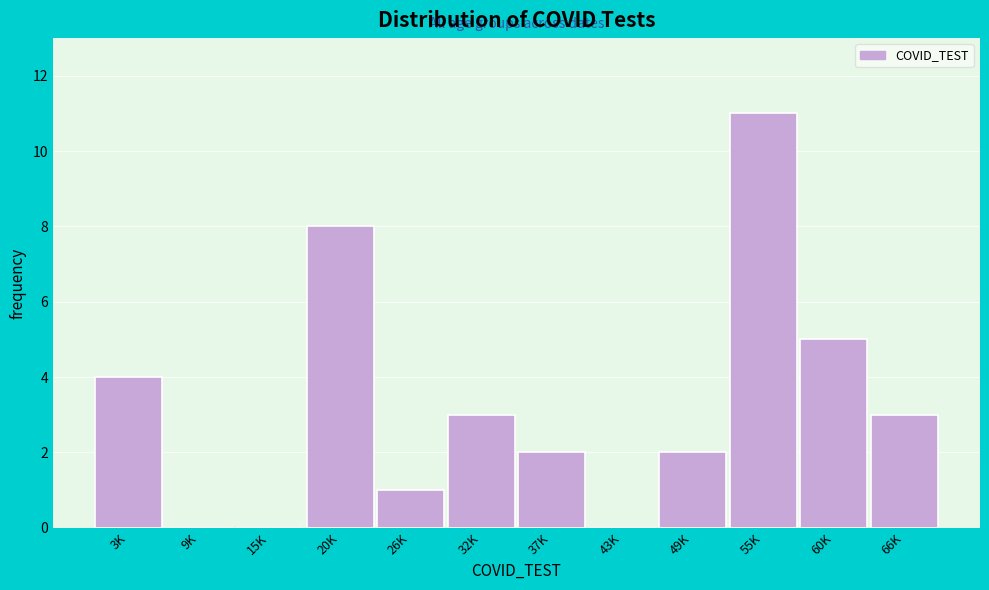

Reading left to right, transcribe all the data shown in this chart.

3K=4	9K=0	15K=0	20K=8	26K=1	32K=3	37K=2	43K=0	49K=2	55K=11	60K=5	66K=3